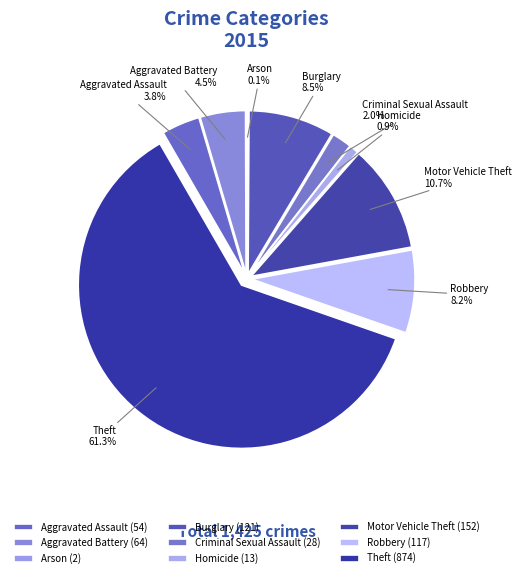

Which slice is the largest?

Theft